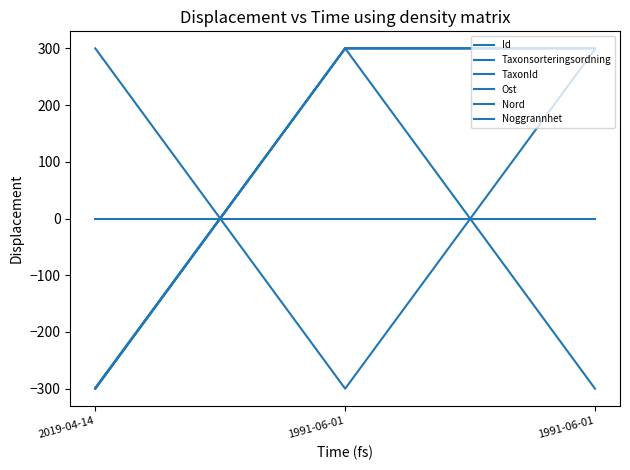

True or false: TaxonId has a value of 300.0 at 1991-06-01.

True